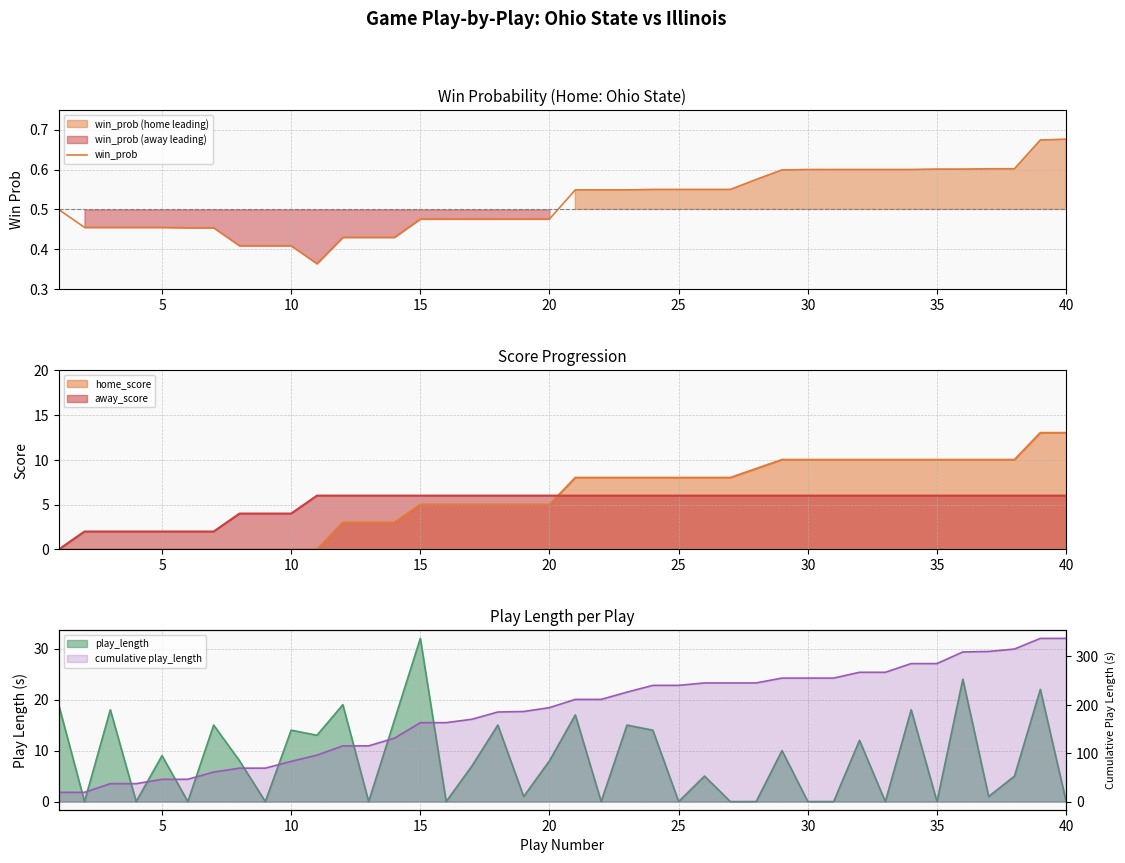

Reading left to right, extract all data points from this chart.

0.5	0.5	0.5	0.5	0.5	0.5	0.5	0.4	0.4	0.4	0.4	0.4	0.4	0.4	0.5	0.5	0.5	0.5	0.5	0.5	0.5	0.5	0.5	0.6	0.6	0.6	0.6	0.6	0.6	0.6	0.6	0.6	0.6	0.6	0.6	0.6	0.6	0.6	0.7	0.7